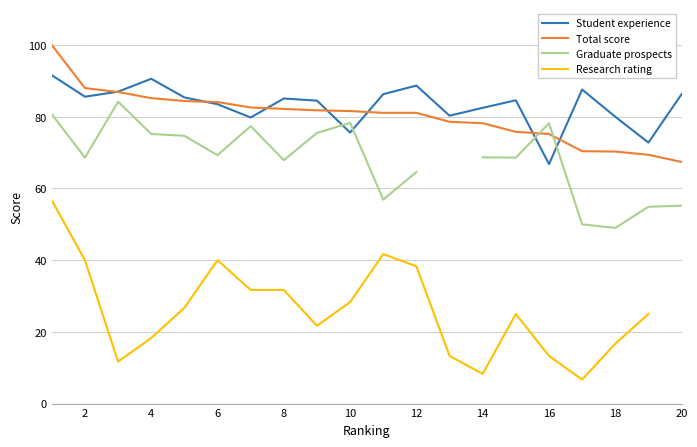

Rank the series by their average value, from highest to lowest.

Student experience, Total score, Graduate prospects, Research rating